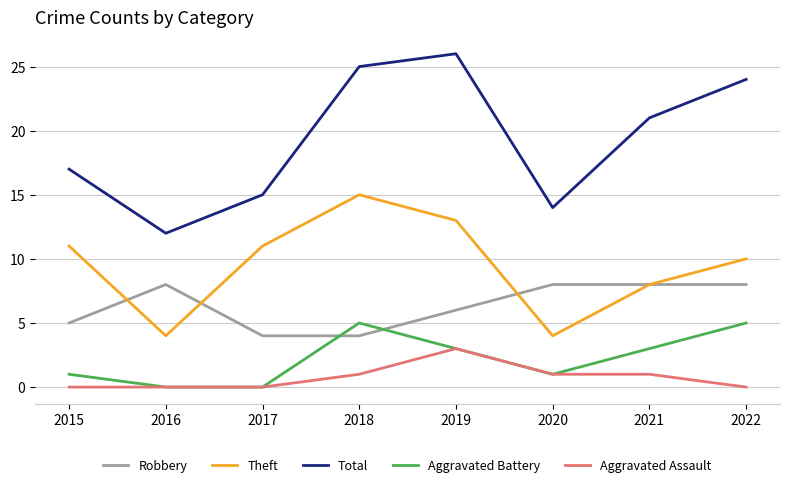

Does the chart have visible grid lines?

Yes